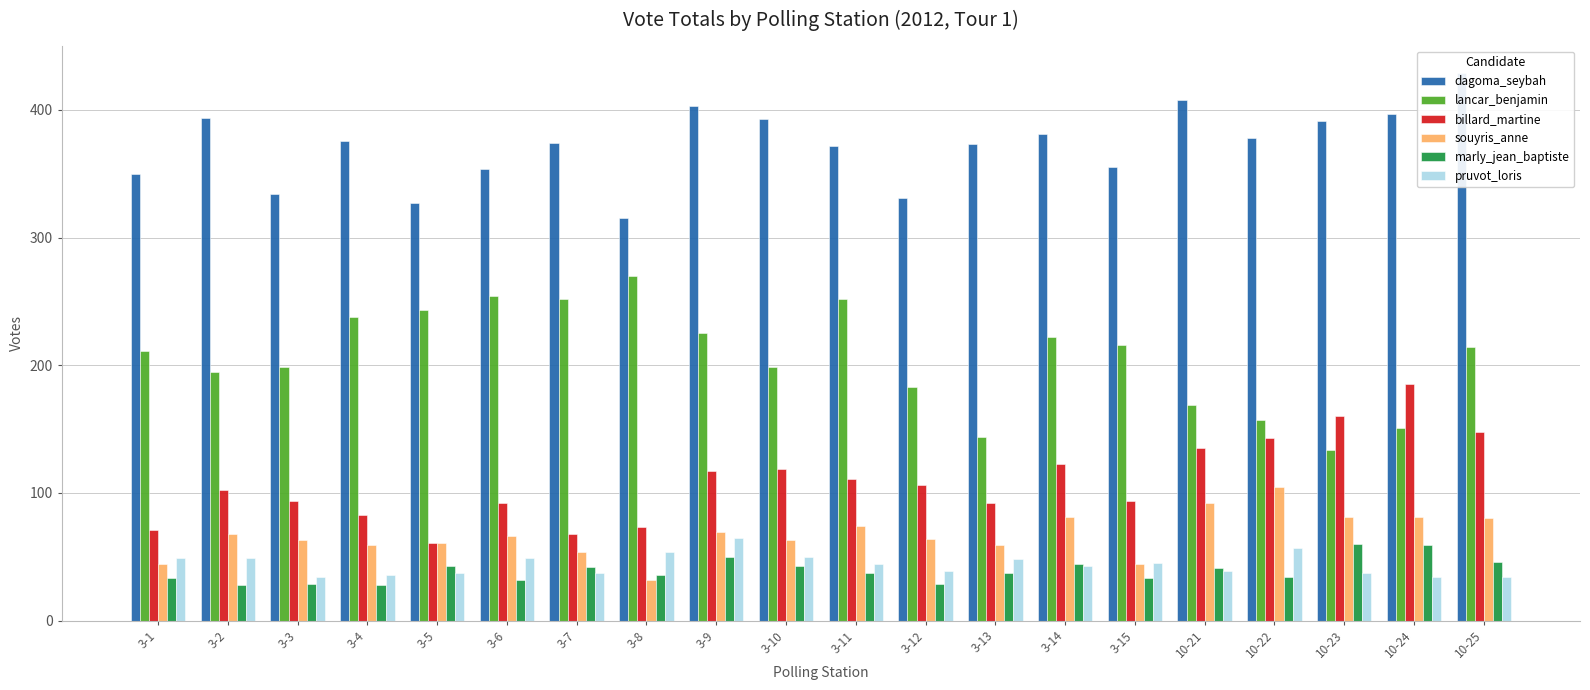

Reading left to right, what are all the values shown in this chart?

dagoma_seybah: 350	394	334	376	327	354	374	315	403	393	372	331	373	381	355	408	378	391	397	429
lancar_benjamin: 211	195	199	238	243	254	252	270	225	199	252	183	144	222	216	169	157	134	151	214
billard_martine: 71	102	94	83	61	92	68	73	117	119	111	106	92	123	94	135	143	160	185	148
souyris_anne: 44	68	63	59	61	66	54	32	69	63	74	64	59	81	44	92	105	81	81	80
marly_jean_baptiste: 33	28	29	28	43	32	42	36	50	43	37	29	37	44	33	41	34	60	59	46
pruvot_loris: 49	49	34	36	37	49	37	54	65	50	44	39	48	43	45	39	57	37	34	34